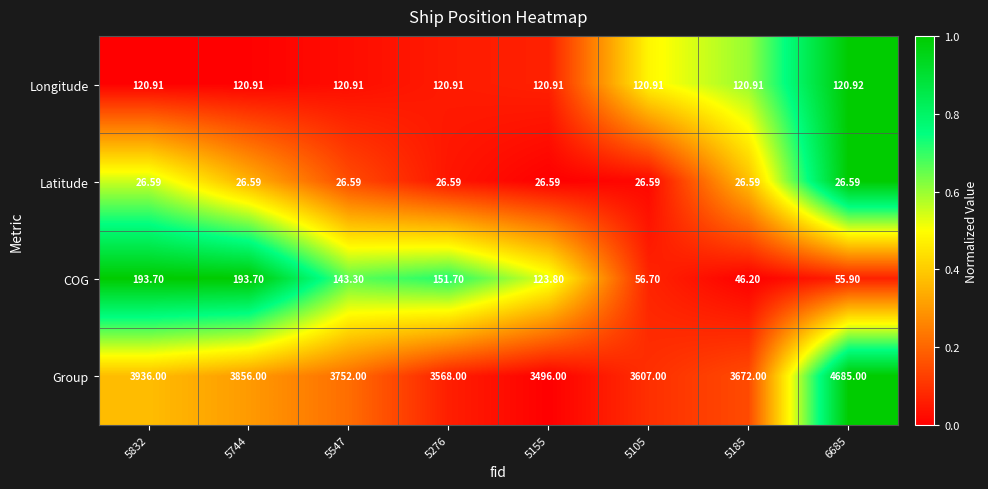

Between 5105 and 6685, which series saw the biggest shift?

Group